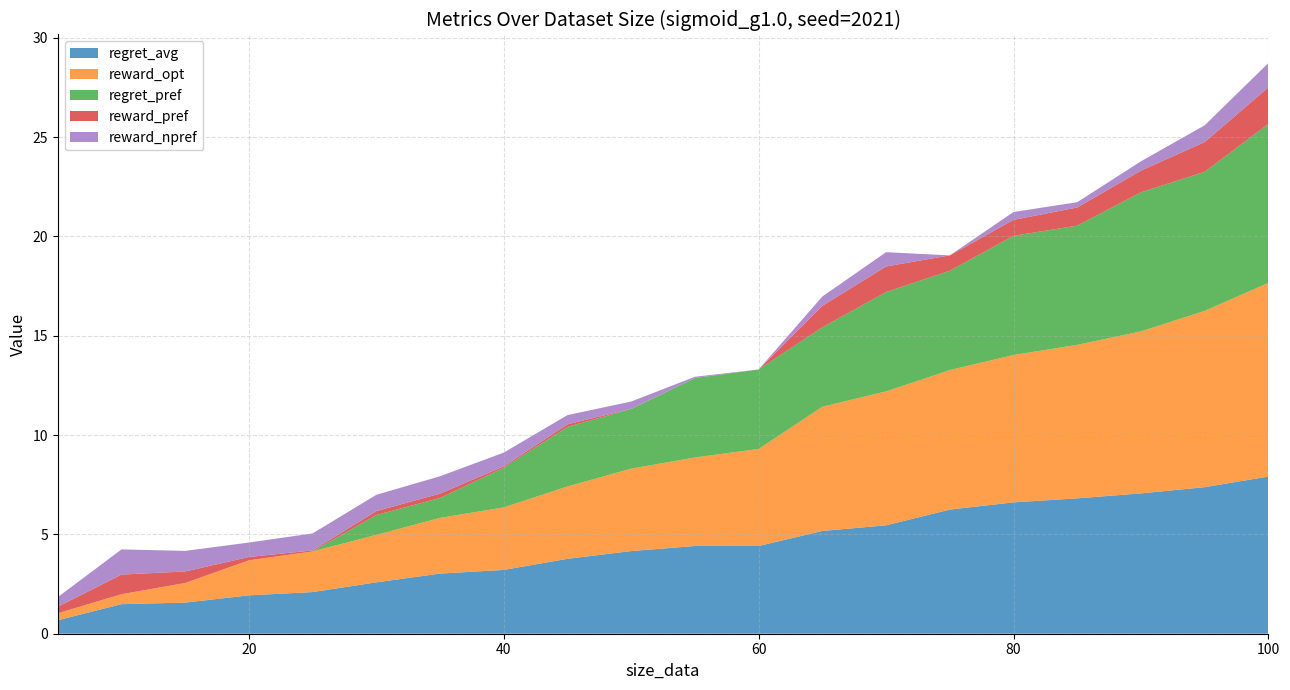

Reading right to left, transcribe all the data shown in this chart.

regret_avg: 7.9	7.4	7.1	6.8	6.6	6.2	5.5	5.2	4.4	4.4	4.2	3.8	3.2	3.0	2.6	2.1	1.9	1.6	1.5	0.7
reward_opt: 9.8	8.9	8.2	7.7	7.4	7.0	6.7	6.3	4.9	4.5	4.2	3.6	3.1	2.8	2.4	2.0	1.8	1.0	0.5	0.4
regret_pref: 8.0	7.0	7.0	6.0	6.0	5.0	5.0	4.0	4.0	4.0	3.0	3.0	2.0	1.0	1.0	0.0	0.0	0.0	0.0	0.0
reward_pref: 1.8	1.5	1.1	0.9	0.8	0.8	1.3	1.1	0.0	0.0	0.0	0.1	0.1	0.2	0.2	0.0	0.2	0.6	1.0	0.3
reward_npref: 1.2	0.8	0.5	0.3	0.4	0.0	0.7	0.5	0.0	0.1	0.4	0.5	0.7	0.9	0.8	0.9	0.7	1.0	1.3	0.5